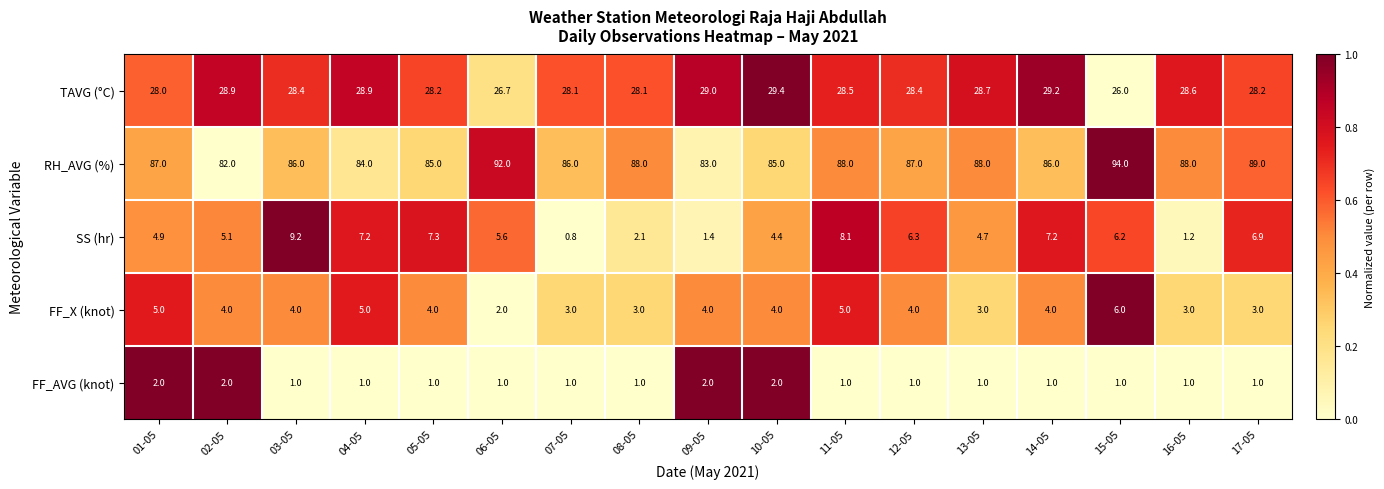

True or false: FF_AVG (knot) has a value of 1.1 at 01-05.

False